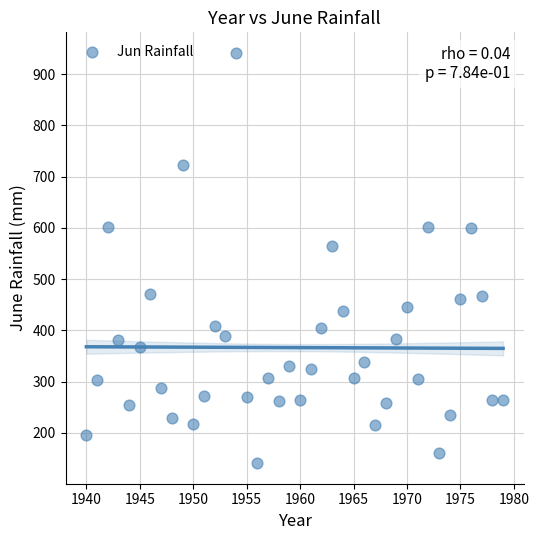

What is the range of X values (max minus min)?

39.0